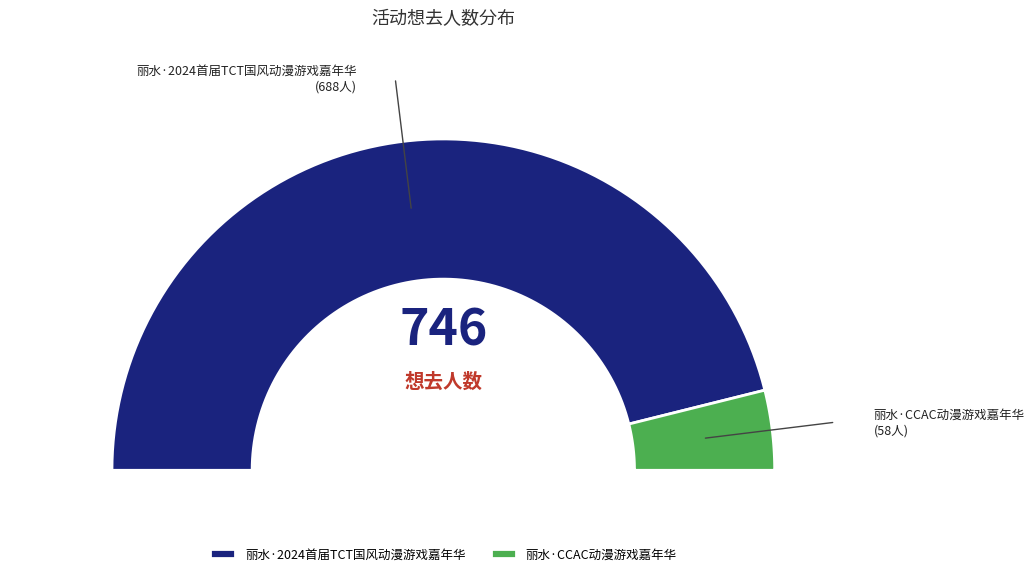

What is the change in value from 丽水·2024首届TCT国风动漫游戏嘉年华 to 丽水·CCAC动漫游戏嘉年华?

-630